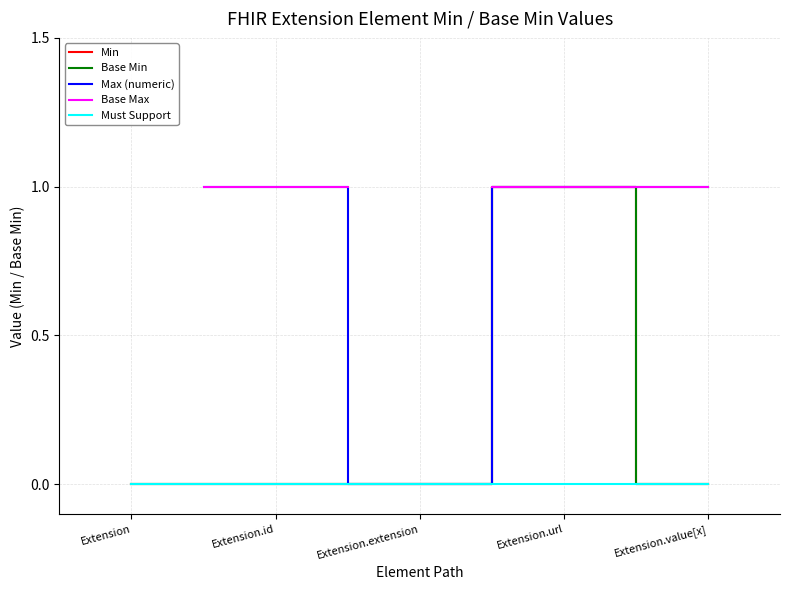

Count the Base Min values in the range 0 to 1.

5